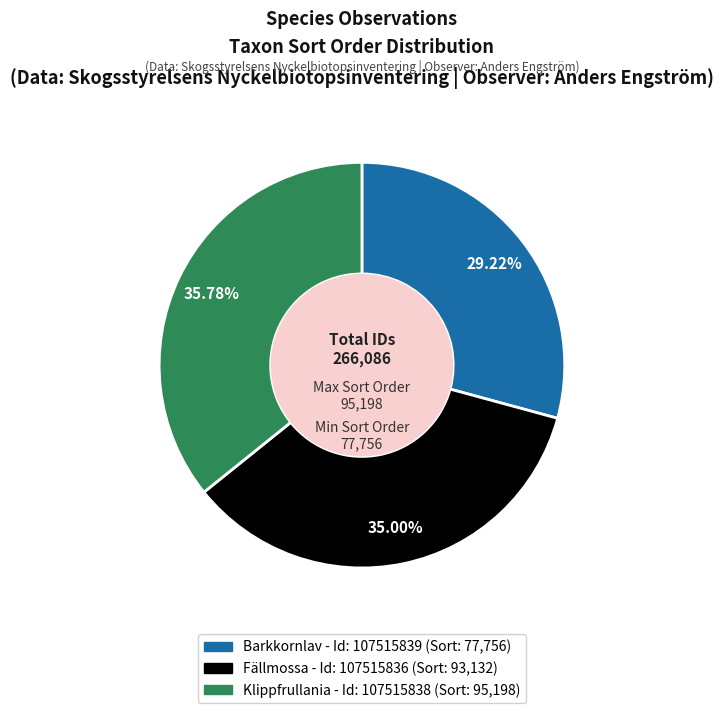

How many slices are in this pie chart?

3